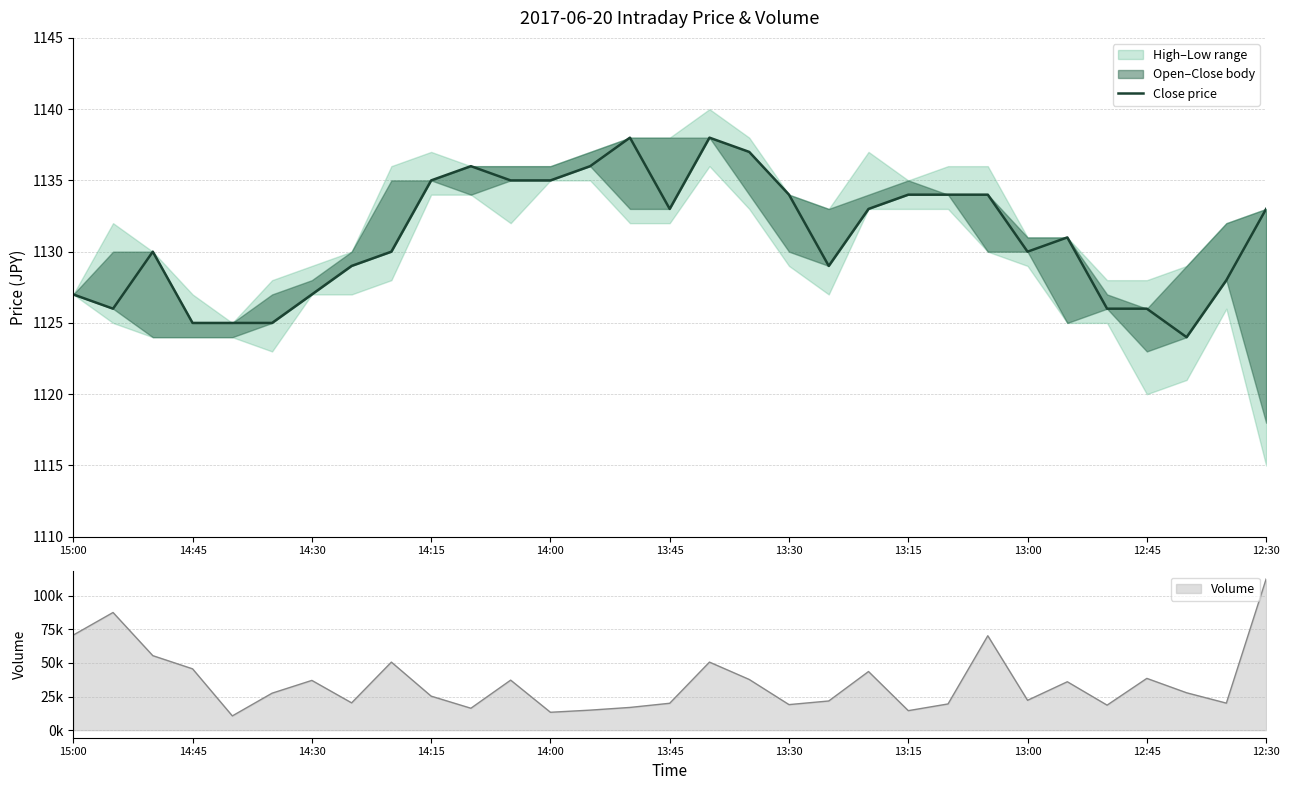

What is the approximate value at 14:00, to the nearest 10?

1140